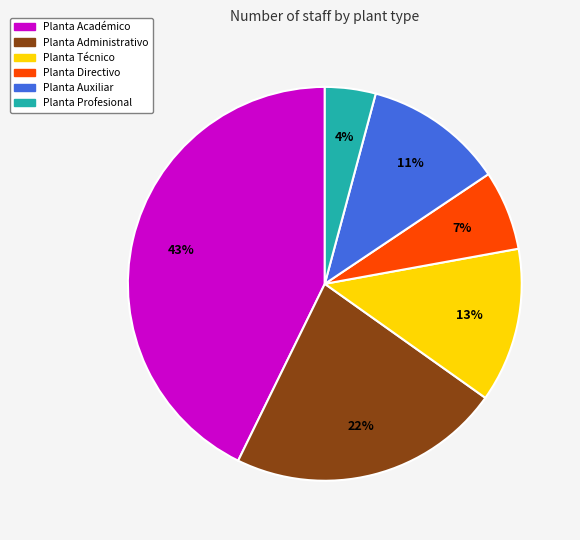

Does any single category account for the majority?

No